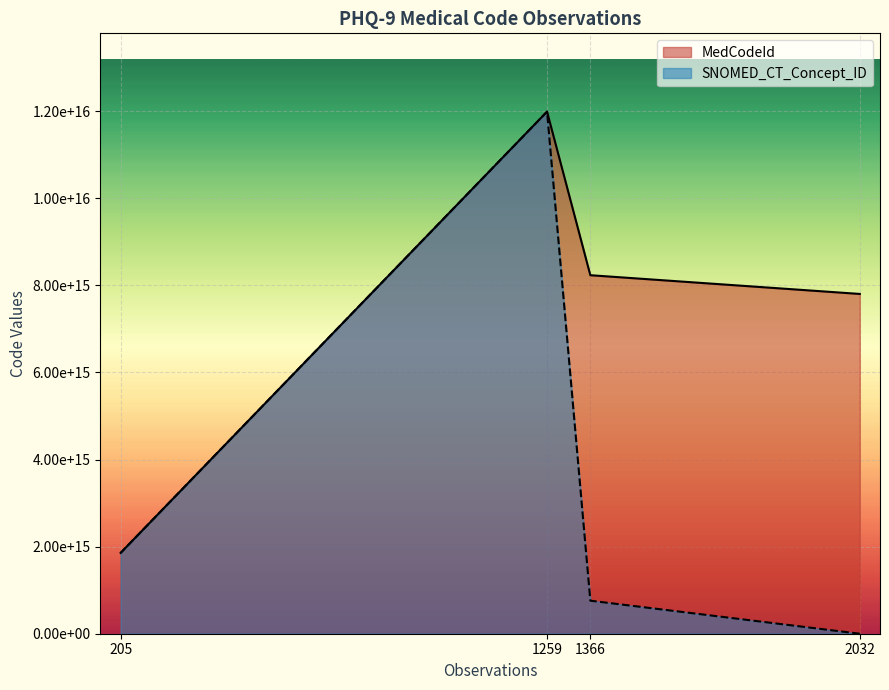

What is the total value across all series at 205?

3712342000012221.5